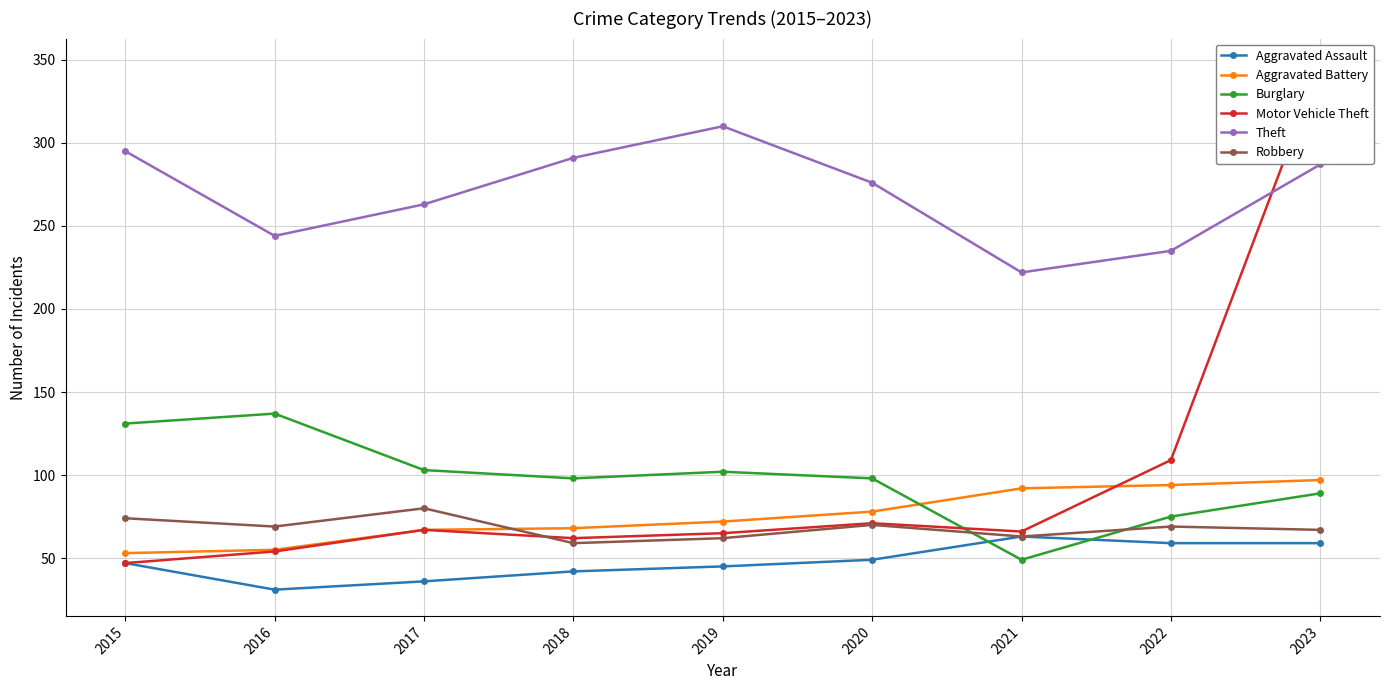

What is the value of the Aggravated Battery point at the 2nd from the left?

55